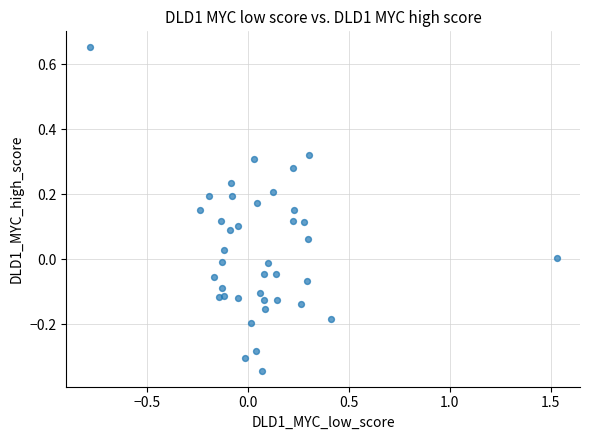

What is the range of X values (max minus min)?

2.3